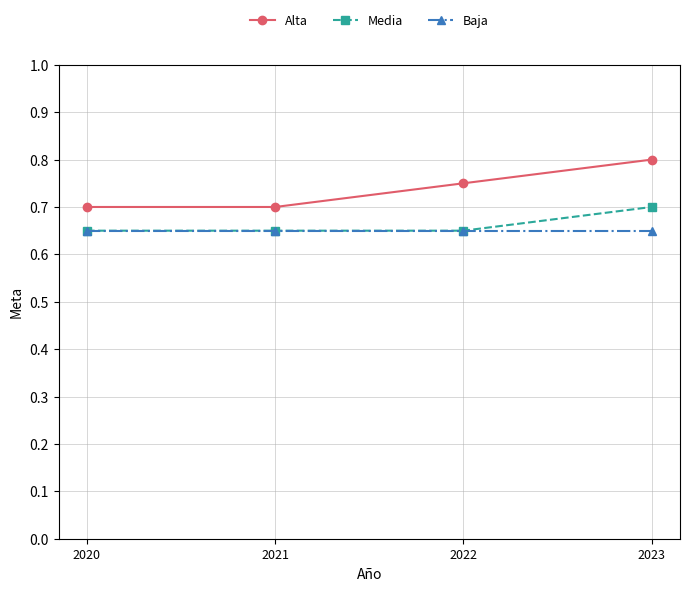

True or false: Alta and Media cross at least once.

False